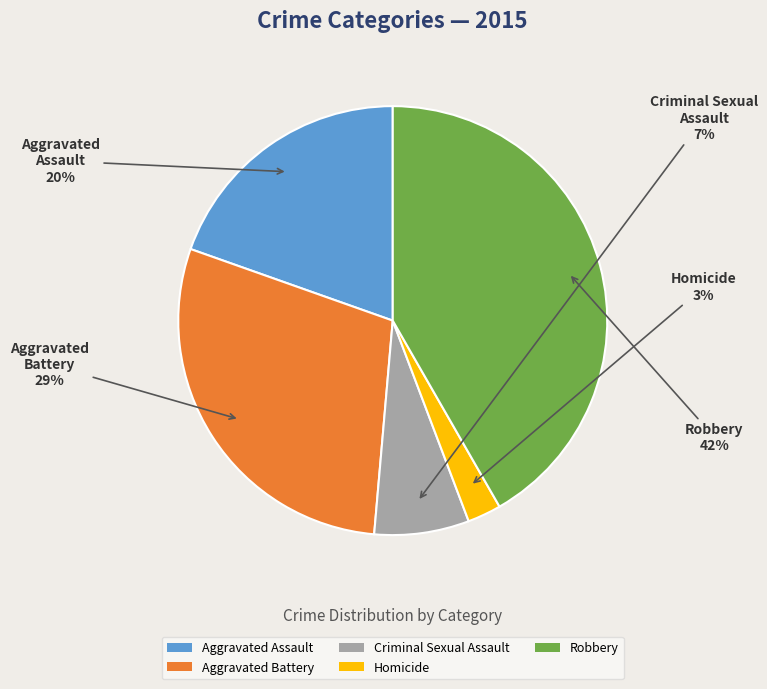

What is the ratio of the value at Robbery to the value at Aggravated Battery?

1.4